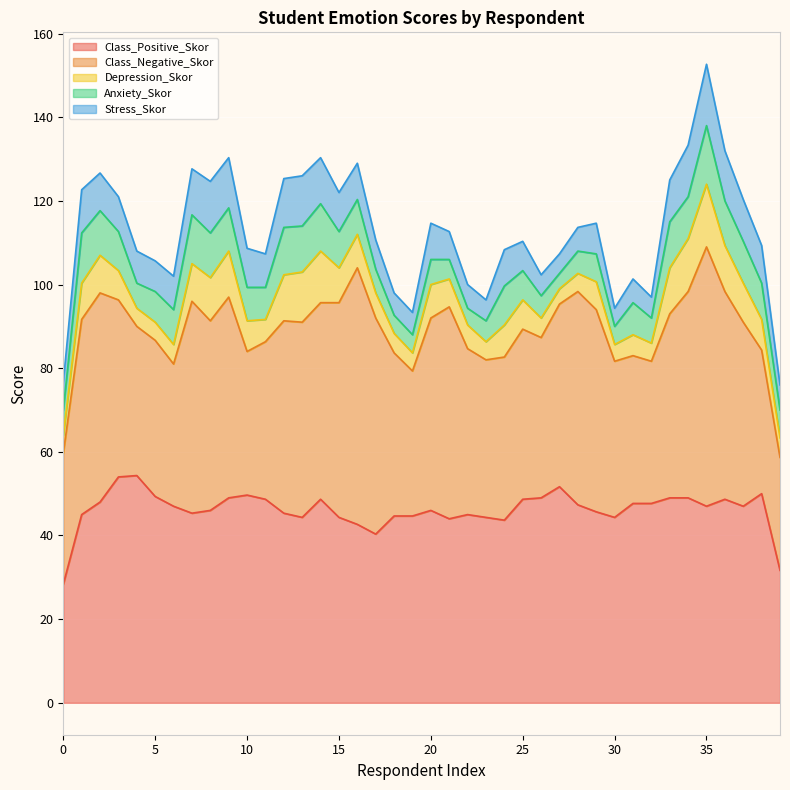

What is the maximum value for Class_Positive_Skor?

54.3